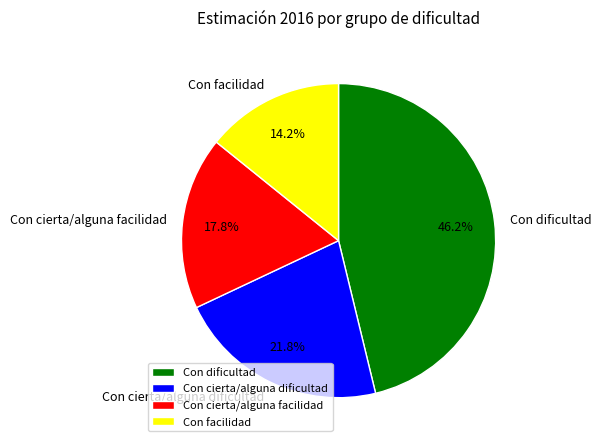

What percentage do Con cierta/alguna dificultad and Con cierta/alguna facilidad together represent?

39.6%